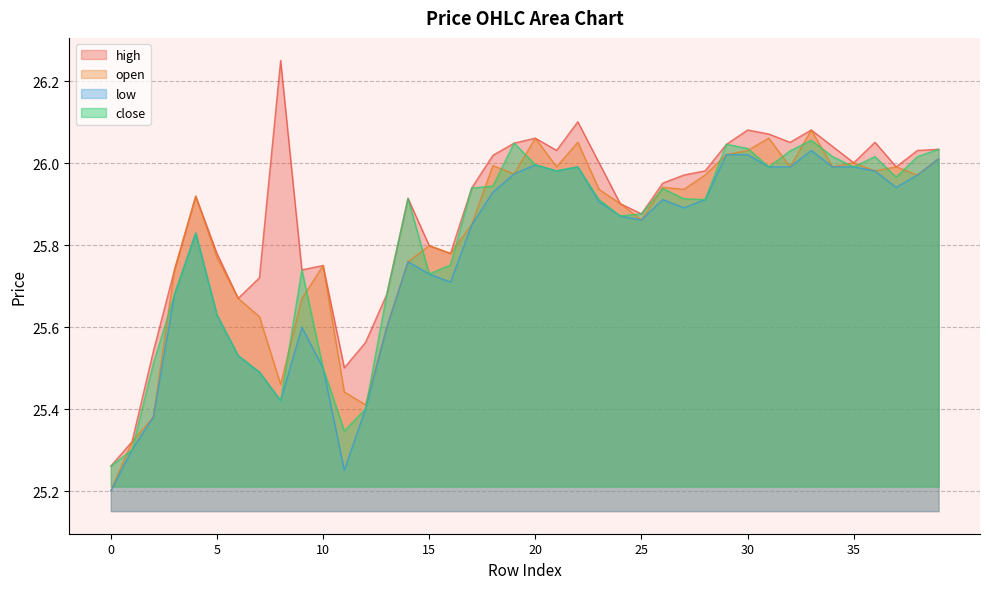

The value of open at 34 is 26.0. True or false?

True